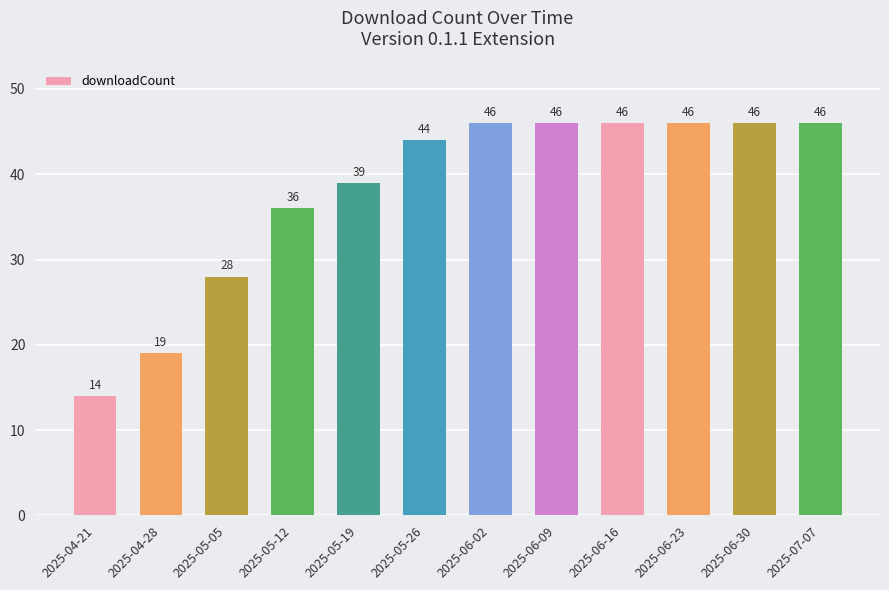

What is the change in value from 2025-05-12 to 2025-06-16?

+10